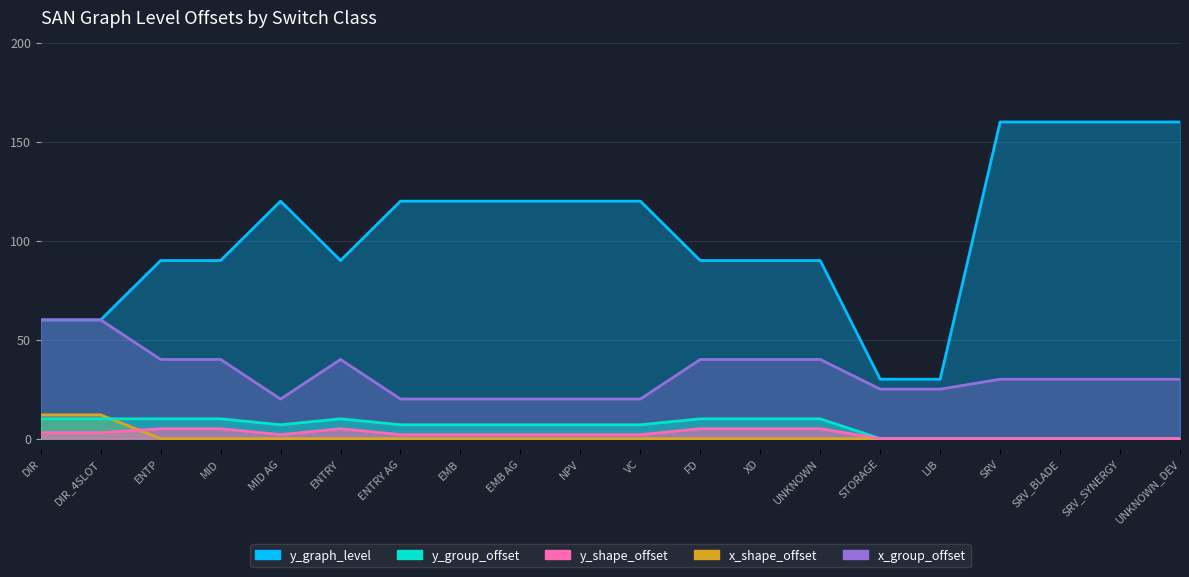

What is the greatest value displayed?

160